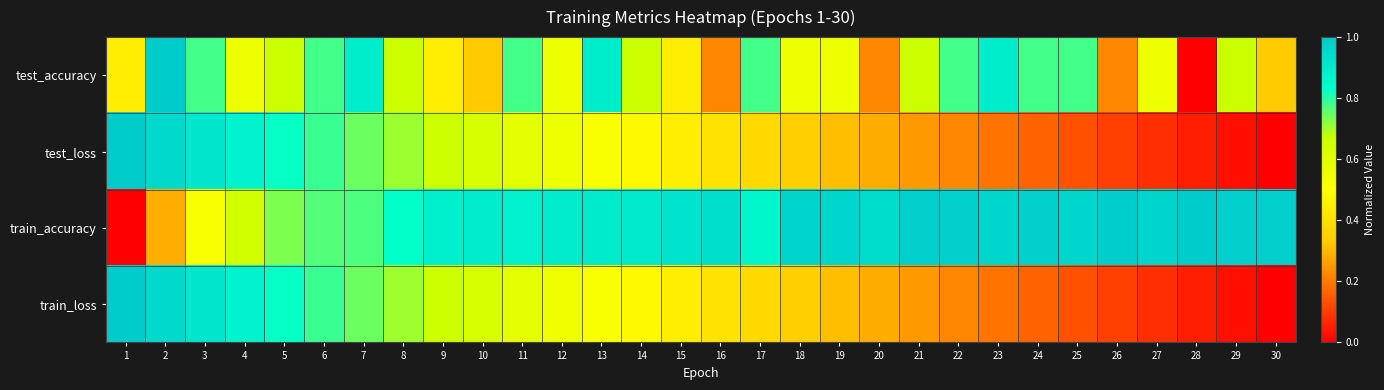

What is the greatest value displayed?

1.0